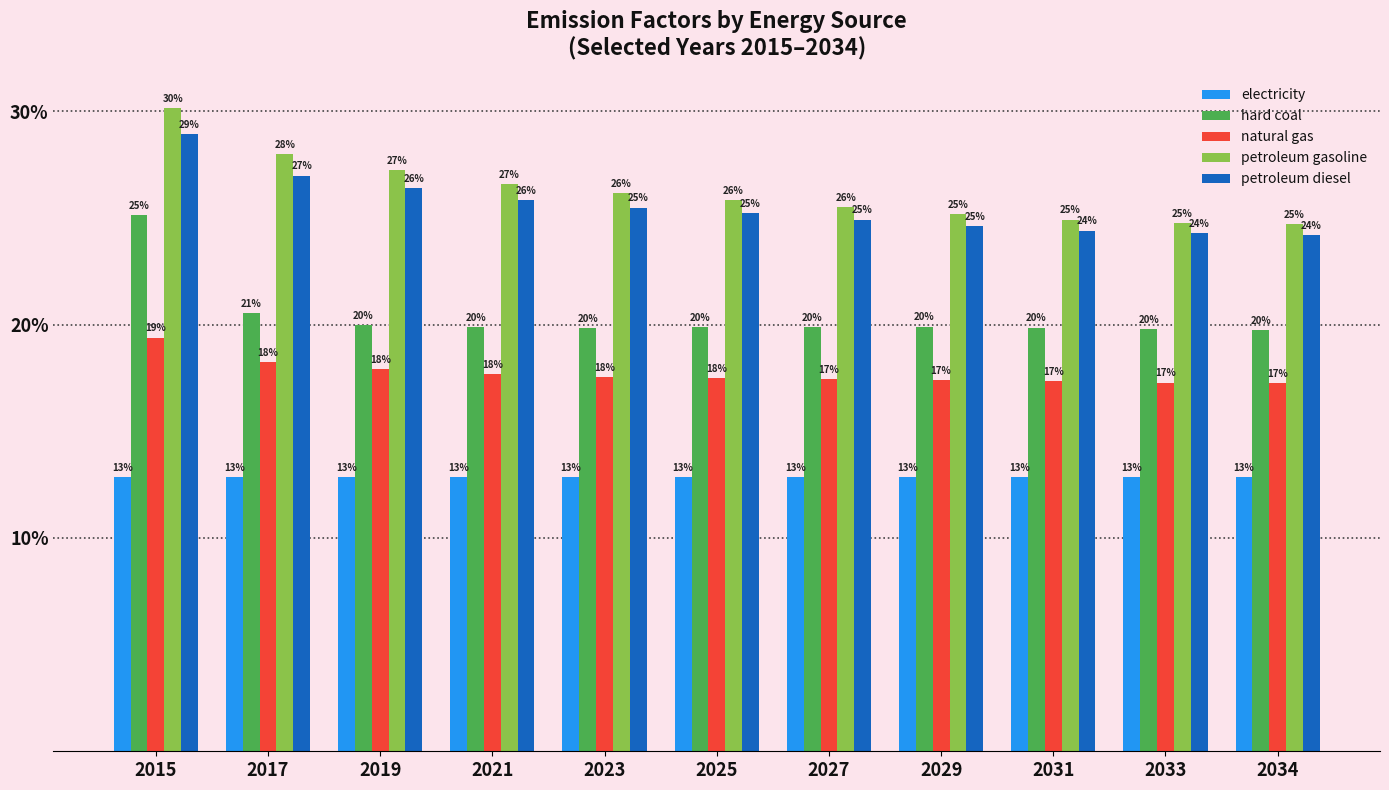

At how many categories does at least one series exceed 0?

11